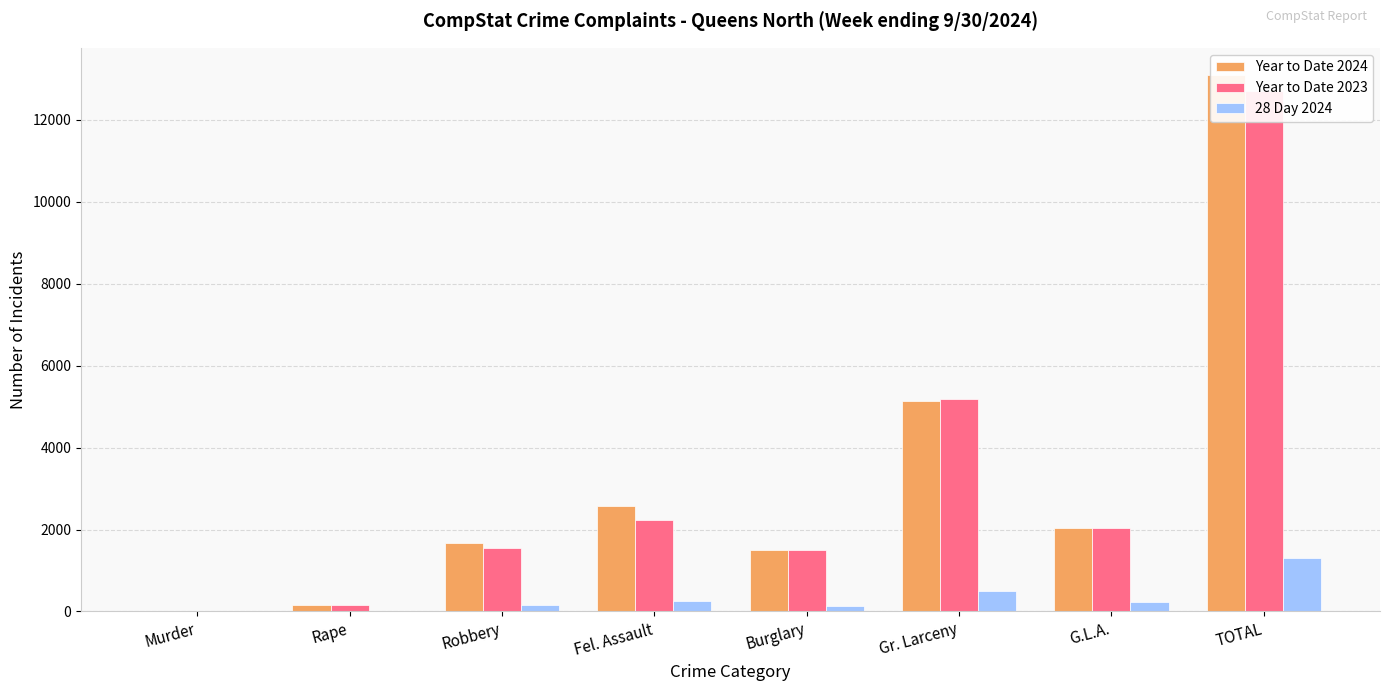

Count the number of categories in the chart.

8